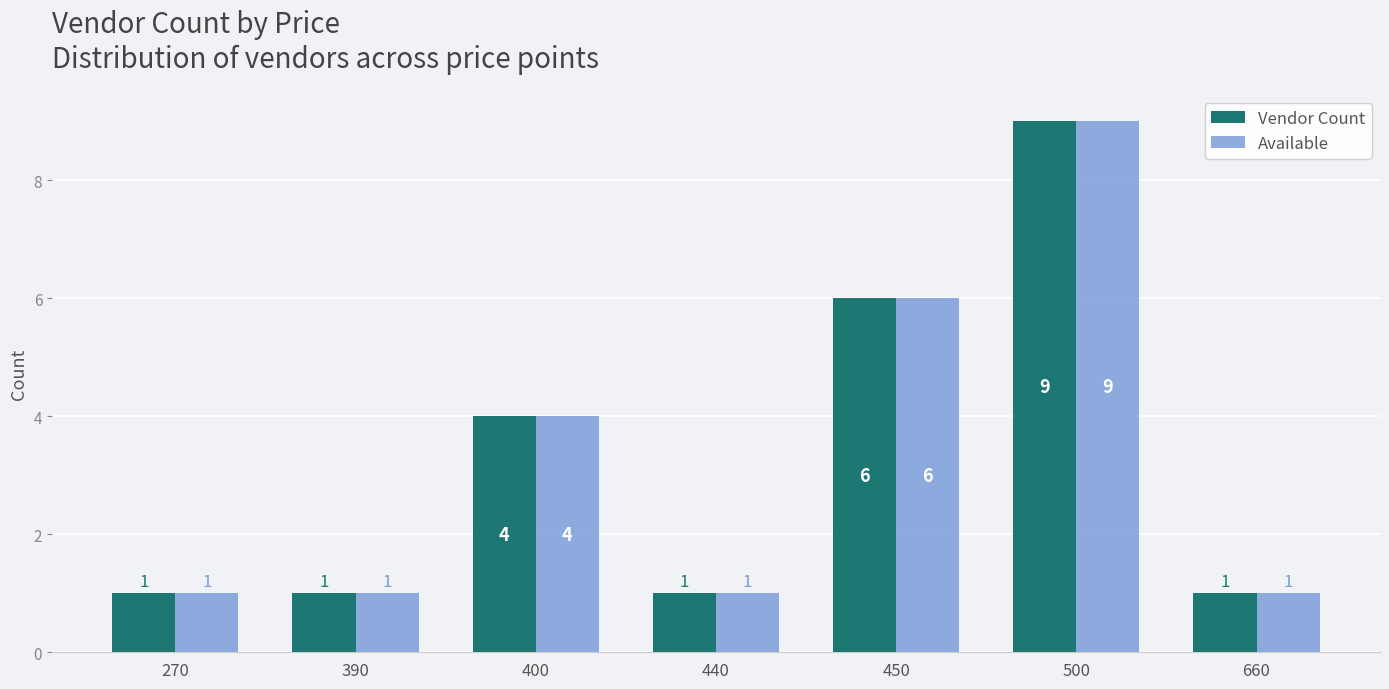

How many data points in Available are above 1?

3